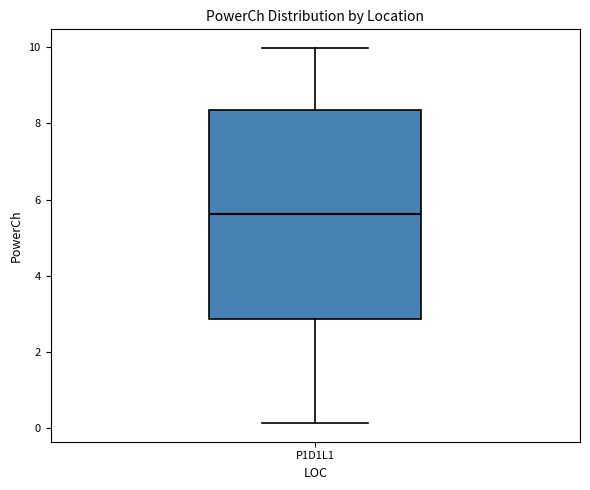

Where is the lower edge of the box for P1D1L1 on the y-axis? The values are not printed on the chart, so give them approximately, as read against the axis.

2.8